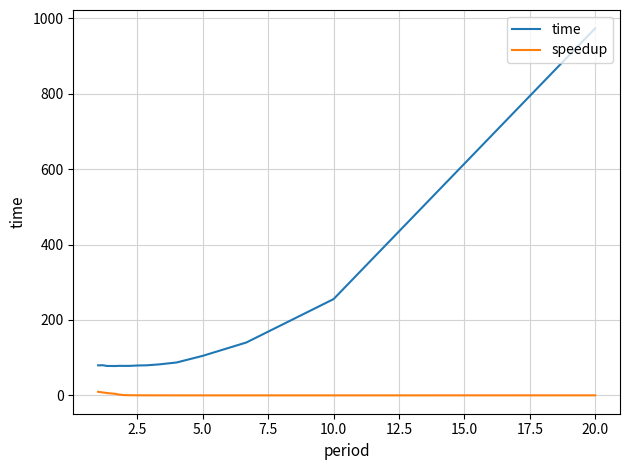

What are all the series names shown in the legend?

time, speedup